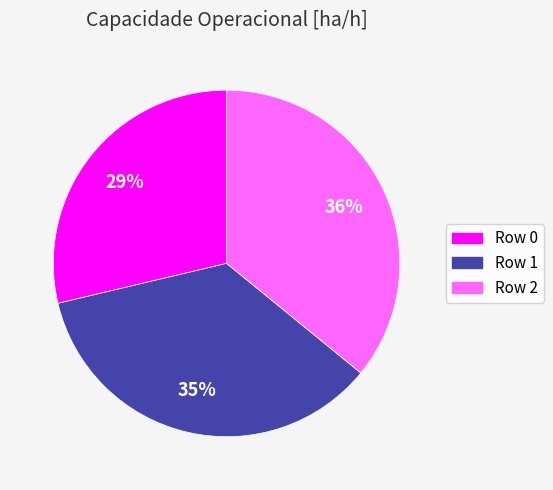

Is there a majority slice in this chart?

No